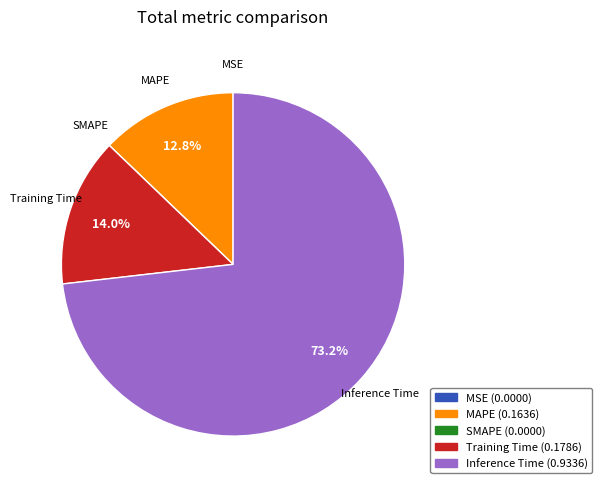

True or false: MAPE accounts for 13% of the total.

True